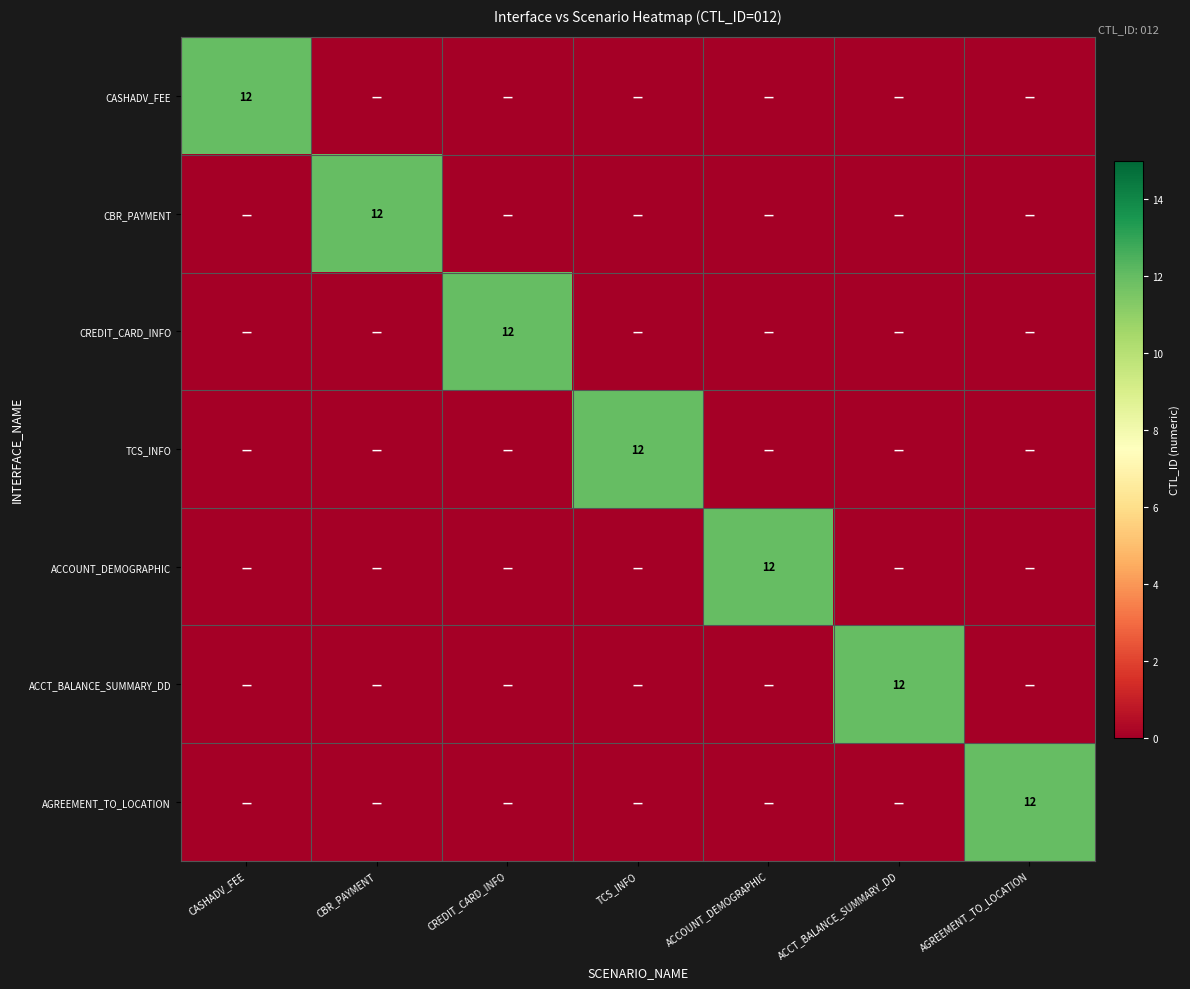

The TCS_INFO series shows 16 at TCS_INFO. True or false?

False